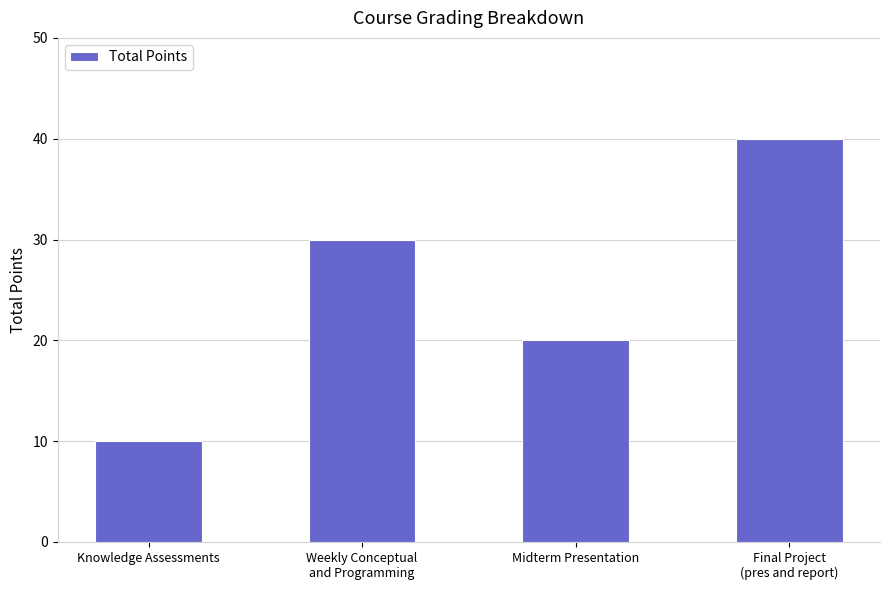

List the labels in order of value, largest first.

Final Project
(pres and report), Weekly Conceptual
and Programming, Midterm Presentation, Knowledge Assessments